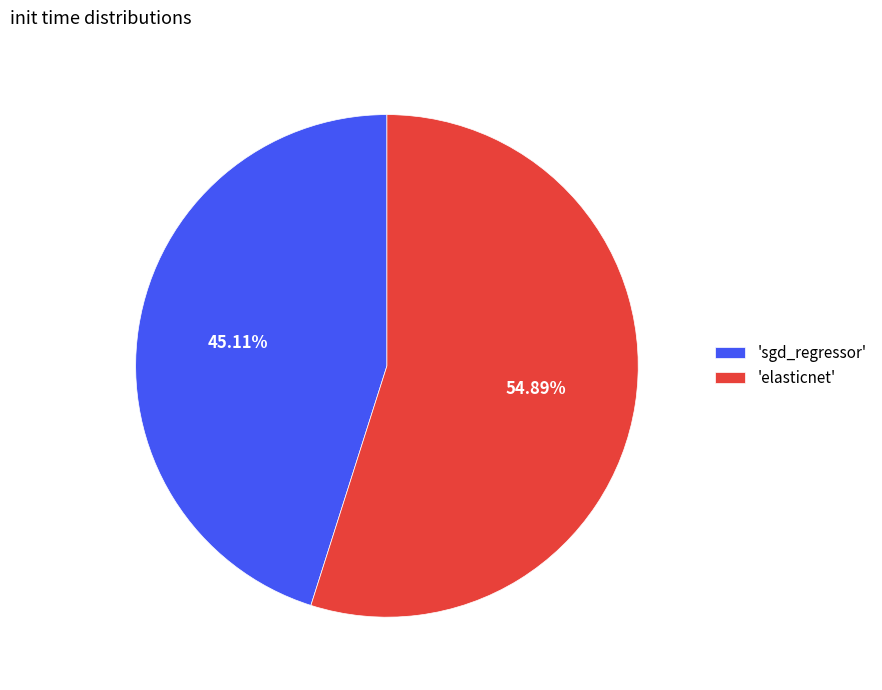

Between 'sgd_regressor' and 'elasticnet', which is larger?

'elasticnet'